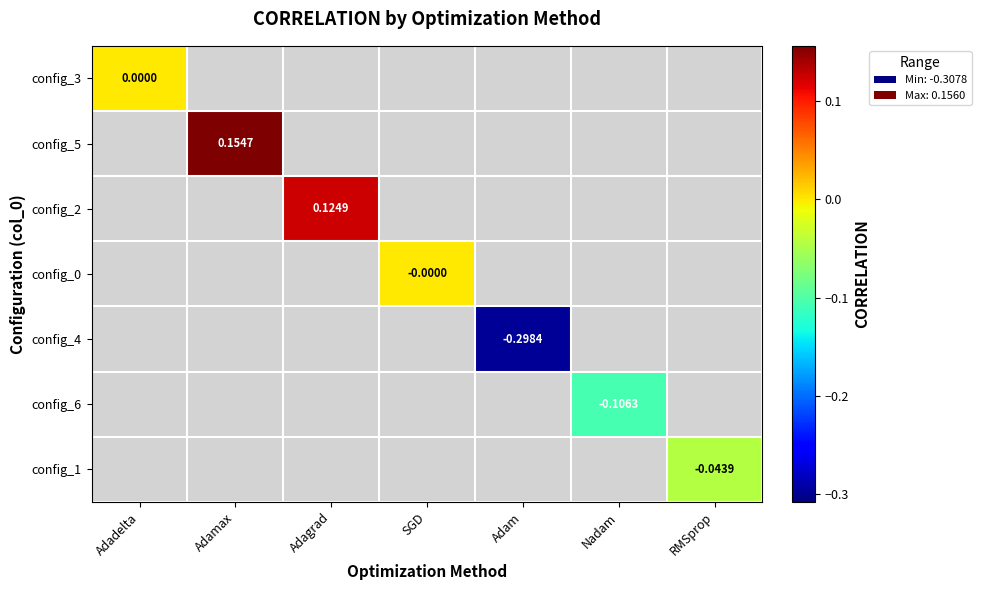

Which category has the lowest value in the config_3 series?

Adadelta